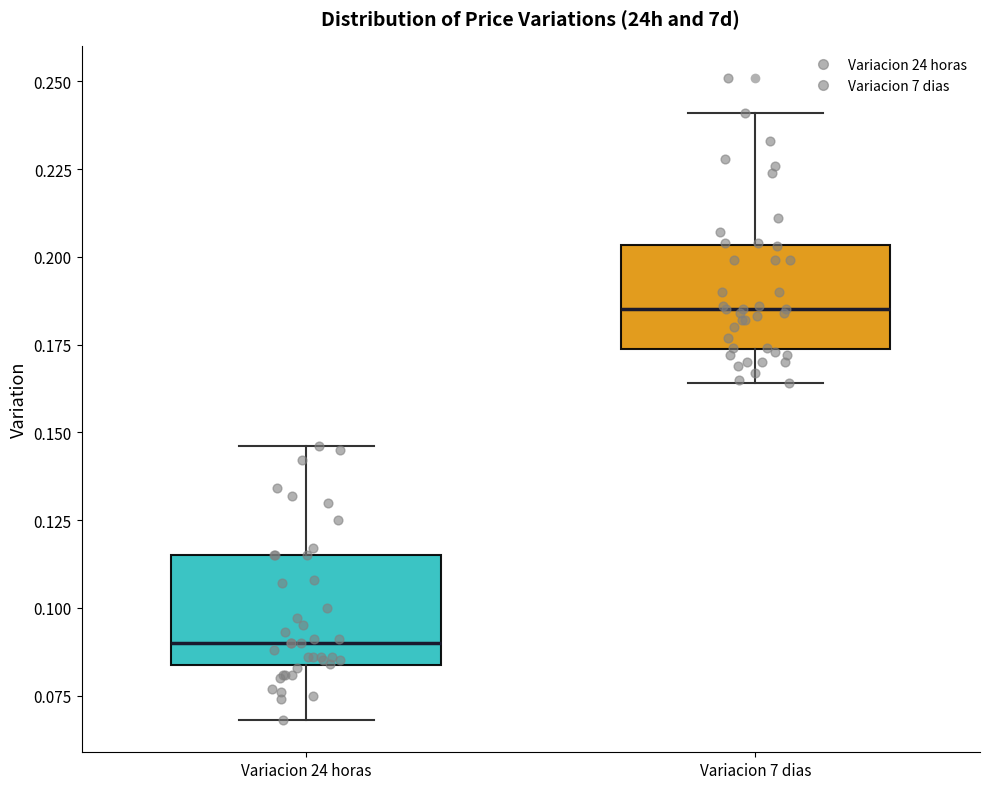

Where does the lower whisker of the box for Variacion 24 horas end on the y-axis? The values are not printed on the chart, so give them approximately, as read against the axis.

0.070